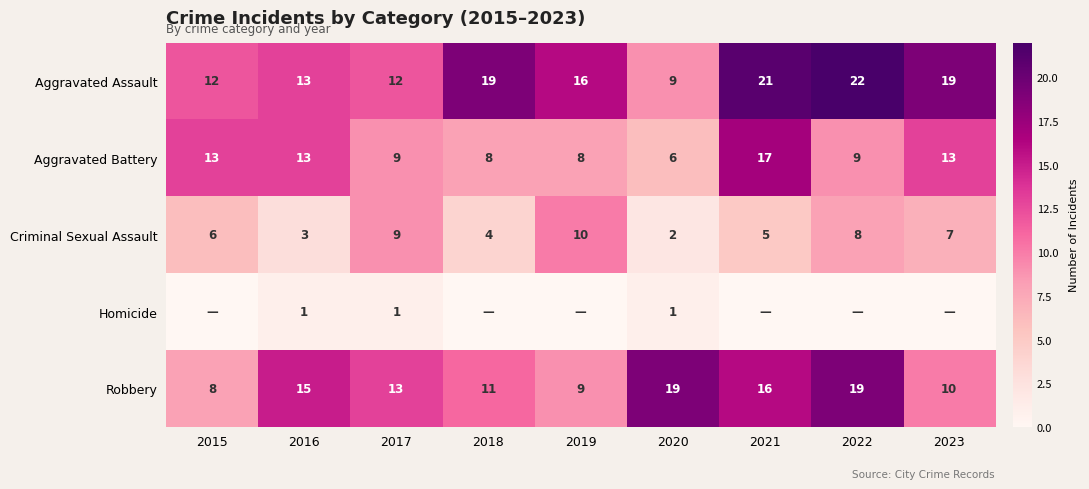

What is the approximate value of Criminal Sexual Assault at 2019?

10